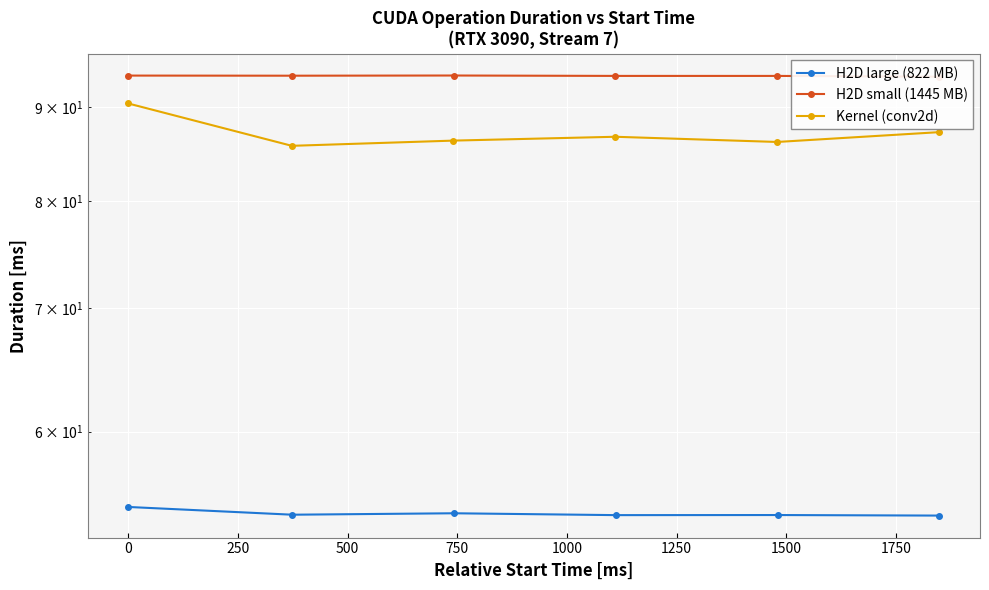

Read the H2D small (1445 MB) value at 250.

93.6